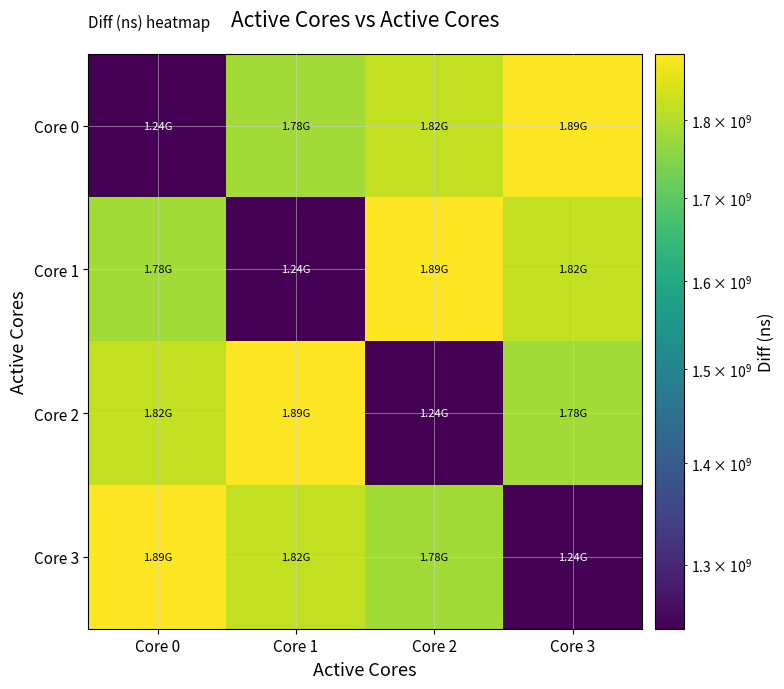

Reading left to right, extract all data points from this chart.

Core 0: Core 0=1240384426	Core 1=1782230346	Core 2=1817613541	Core 3=1889798243
Core 1: Core 0=1782230346	Core 1=1240384426	Core 2=1889798243	Core 3=1817613541
Core 2: Core 0=1817613541	Core 1=1889798243	Core 2=1240384426	Core 3=1782230346
Core 3: Core 0=1889798243	Core 1=1817613541	Core 2=1782230346	Core 3=1240384426